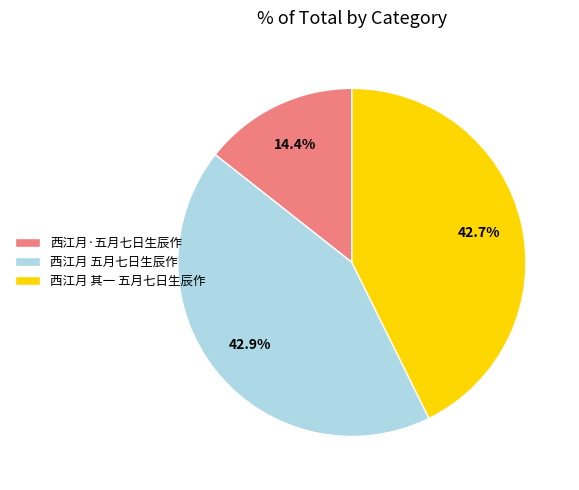

Does 西江月·五月七日生辰作 represent more than half of the total?

No